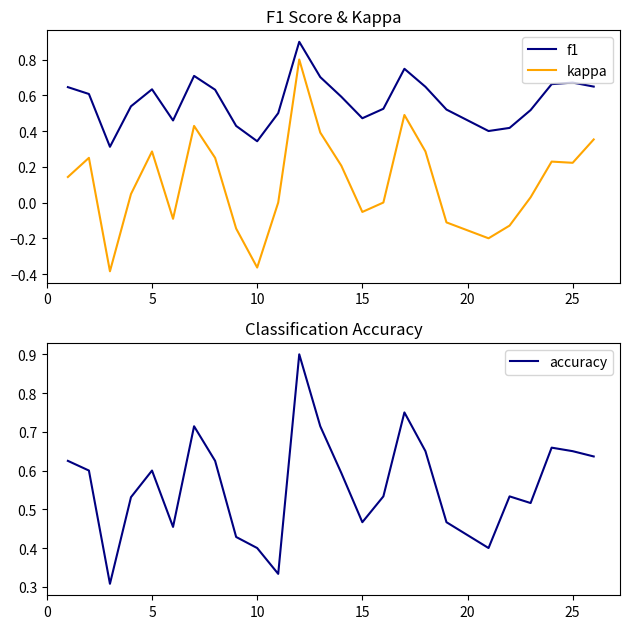

True or false: f1 and kappa cross at least once.

False